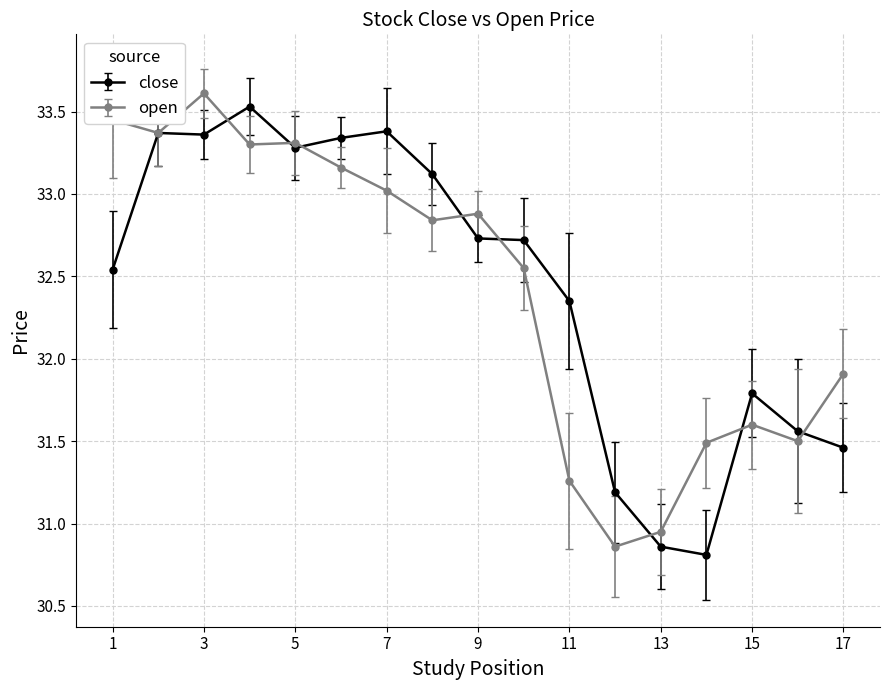

List the series in order of their peak value, highest first.

open, close